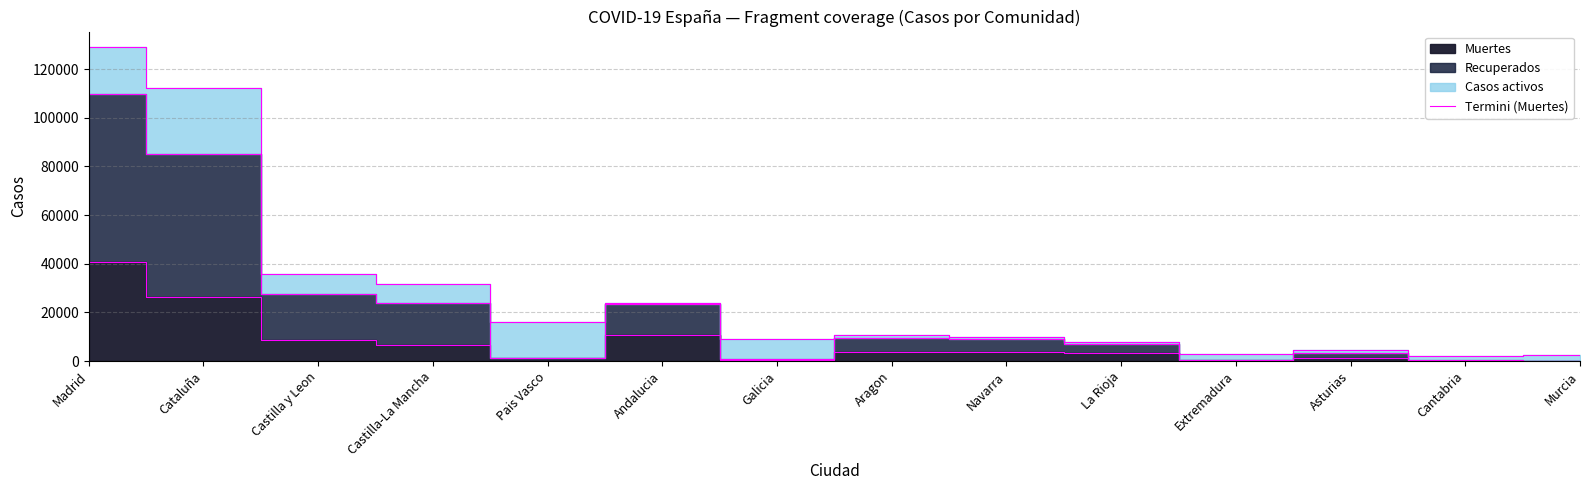

Which category has the lowest value across all series?

Murcia